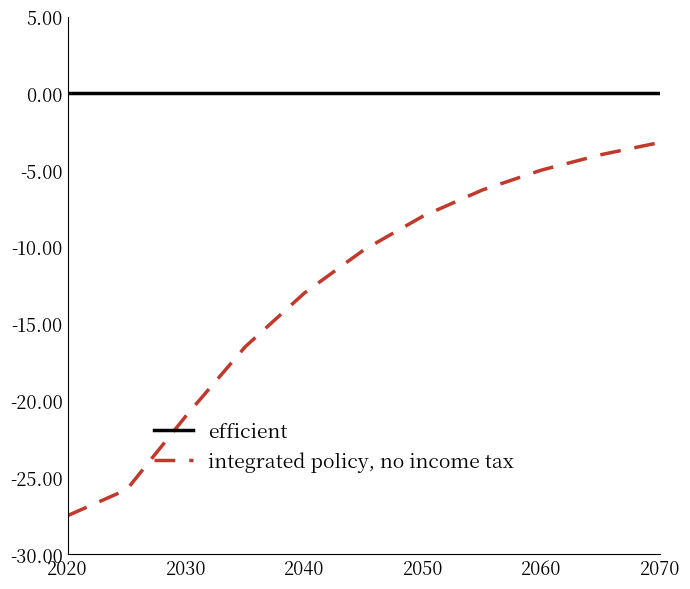

True or false: efficient and integrated policy, no income tax cross at least once.

False